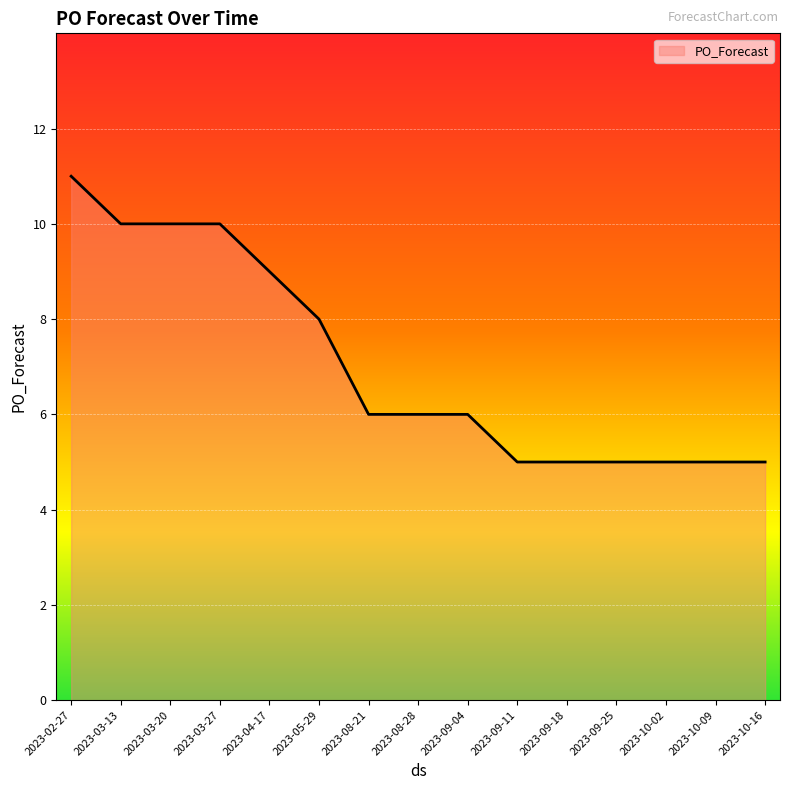

What is the difference between the maximum and minimum values?

6